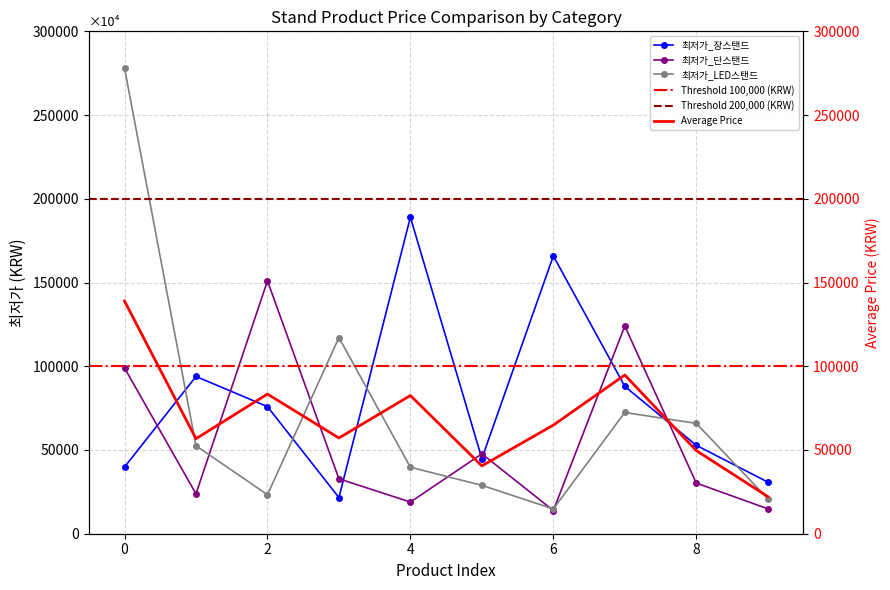

What is the difference between the maximum and minimum values in the 최저가_단스탠드 series?

137140